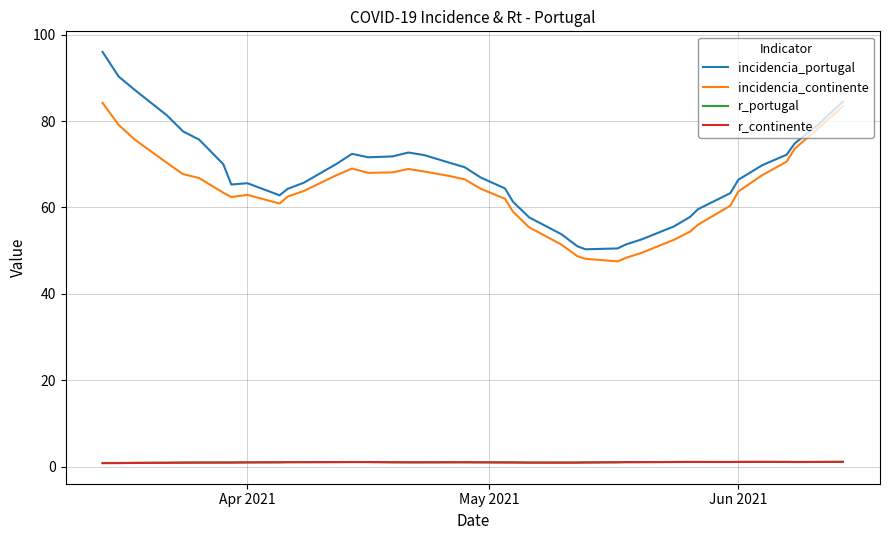

What are all the series names shown in the legend?

incidencia_portugal, incidencia_continente, r_portugal, r_continente